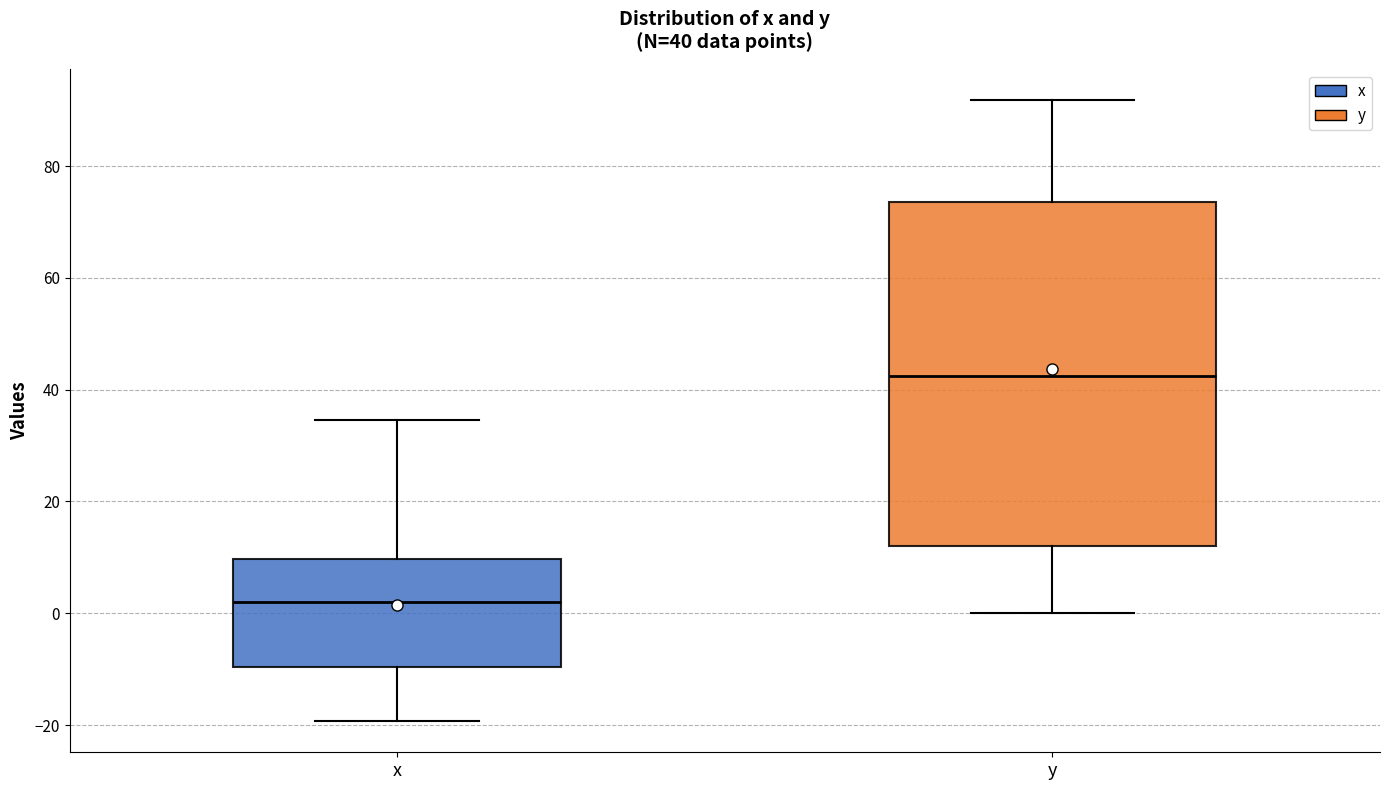

Which box is the tallest, from its lower edge to its upper edge?

y